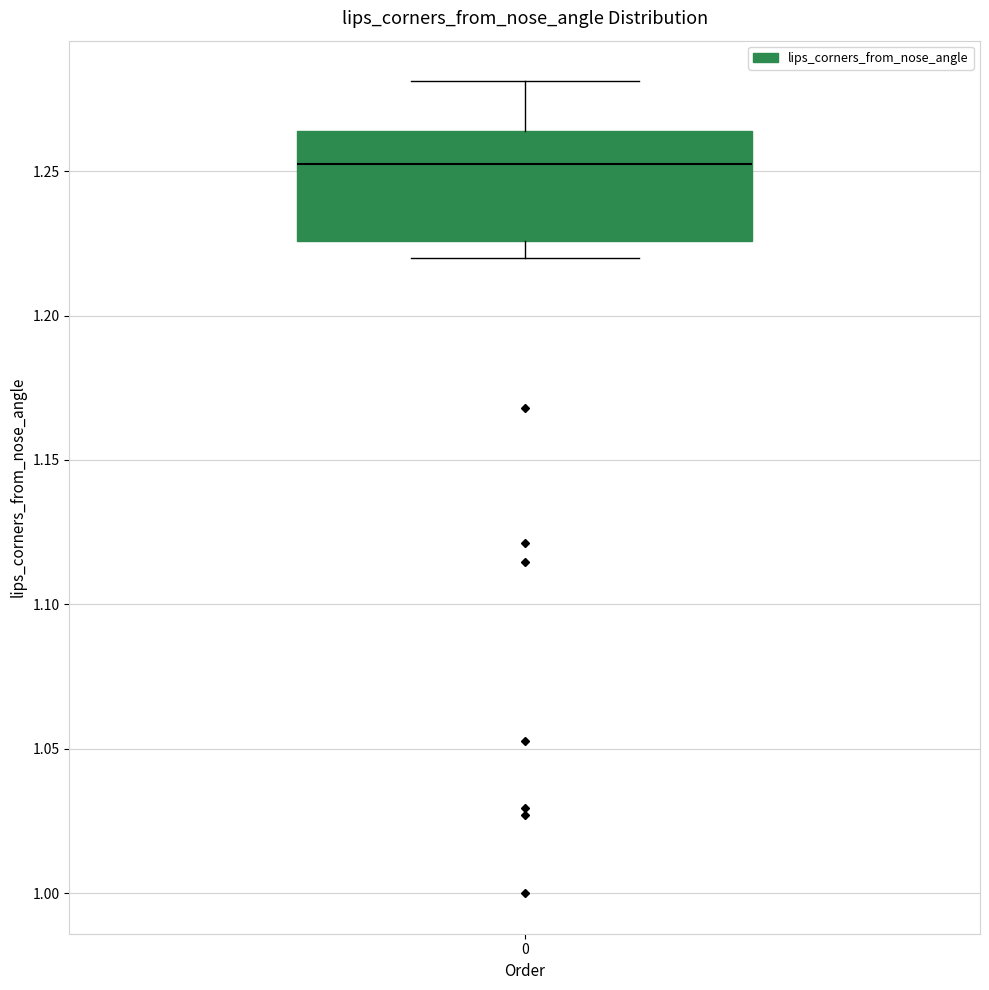

Read this box plot against the y-axis: the position of the median line, the range covered by the box, and the ends of both whiskers. The values are not printed on the chart, so give them approximately, as read against the axis.

median 1.255, box 1.225 to 1.265, whiskers 1.220 to 1.280